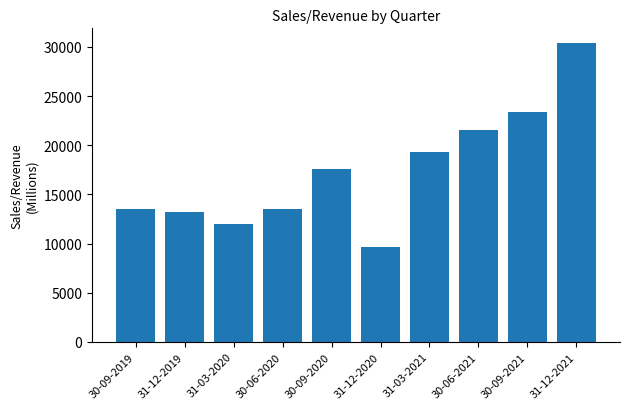

At which label is the value closest to 20009?

31-03-2021